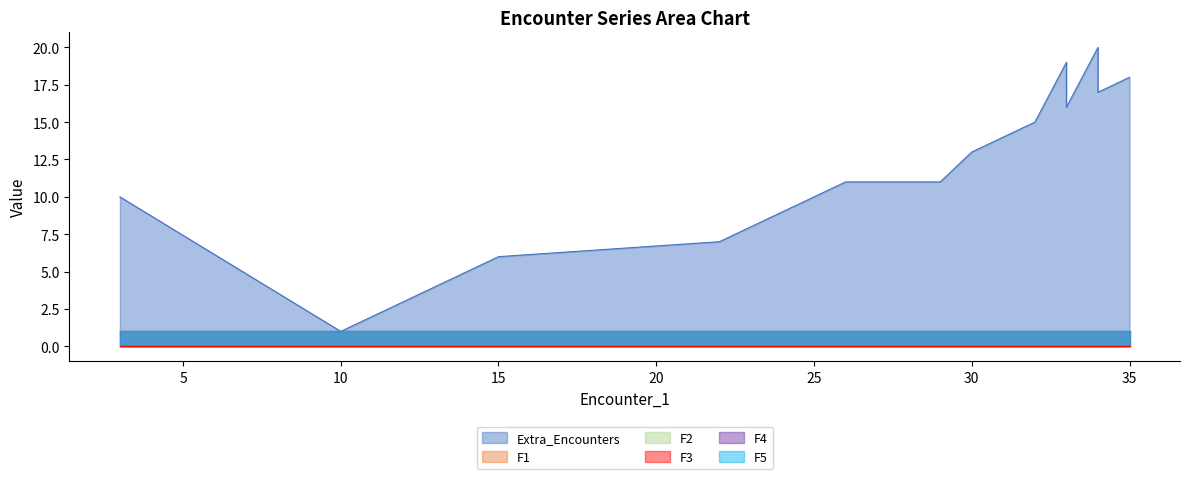

The F2 series shows 2 at 9. True or false?

False